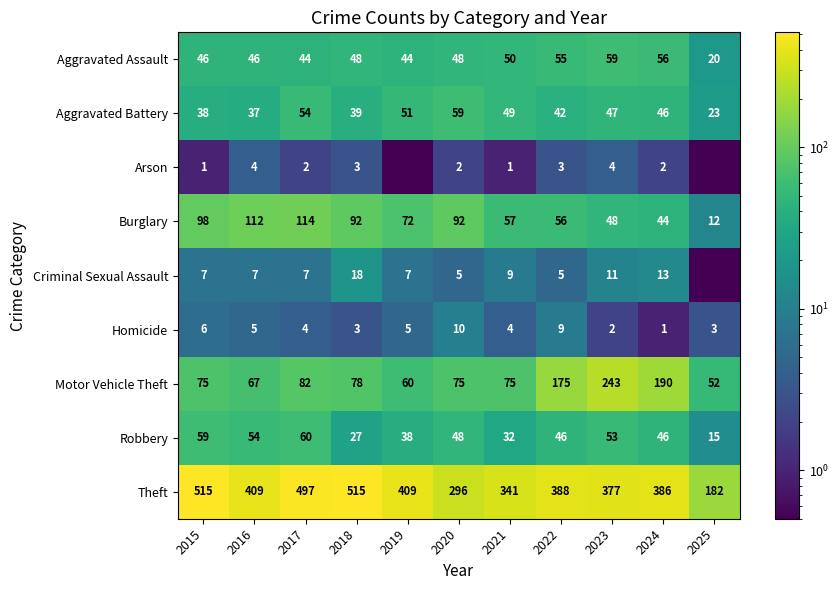

What is the total value across all series at 2024?

784.0